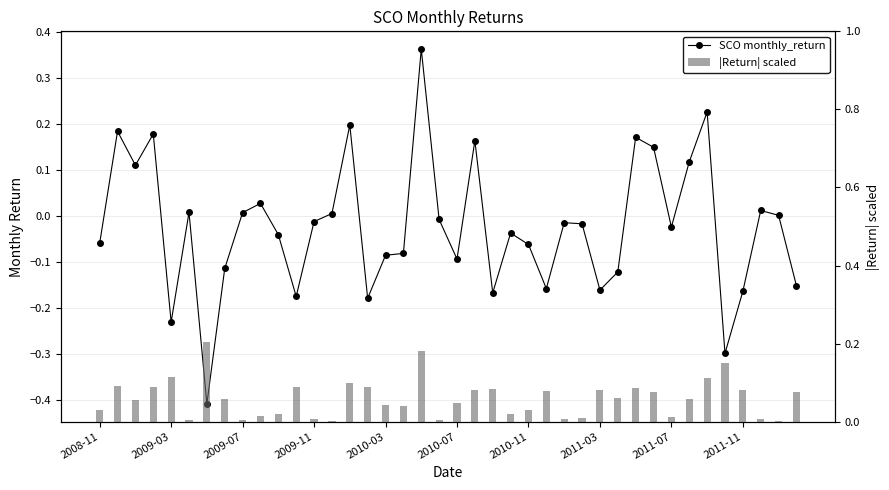

Reading right to left, extract all data points from this chart.

SCO monthly_return: -0.2	0.0	0.0	-0.2	-0.3	0.2	0.1	-0.0	0.1	0.2	-0.1	-0.2	-0.0	-0.0	-0.2	-0.1	-0.0	-0.2	0.2	-0.1	-0.0	0.4	-0.1	-0.1	-0.2	0.2	0.0	-0.0	-0.2	-0.0	0.0	0.0	-0.1	-0.4	0.0	-0.2	0.2	0.1	0.2	-0.1
|Return| scaled: 0.1	0.0	0.0	0.1	0.1	0.1	0.1	0.0	0.1	0.1	0.1	0.1	0.0	0.0	0.1	0.0	0.0	0.1	0.1	0.0	0.0	0.2	0.0	0.0	0.1	0.1	0.0	0.0	0.1	0.0	0.0	0.0	0.1	0.2	0.0	0.1	0.1	0.1	0.1	0.0